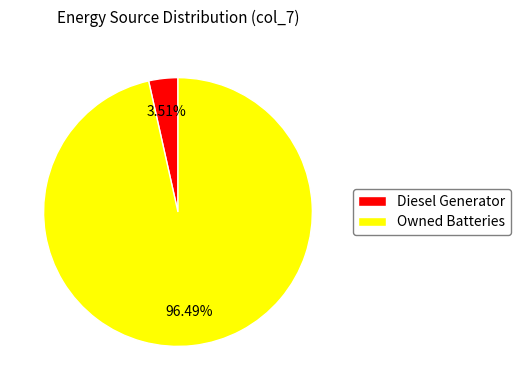

Is Owned Batteries the majority of the pie?

Yes